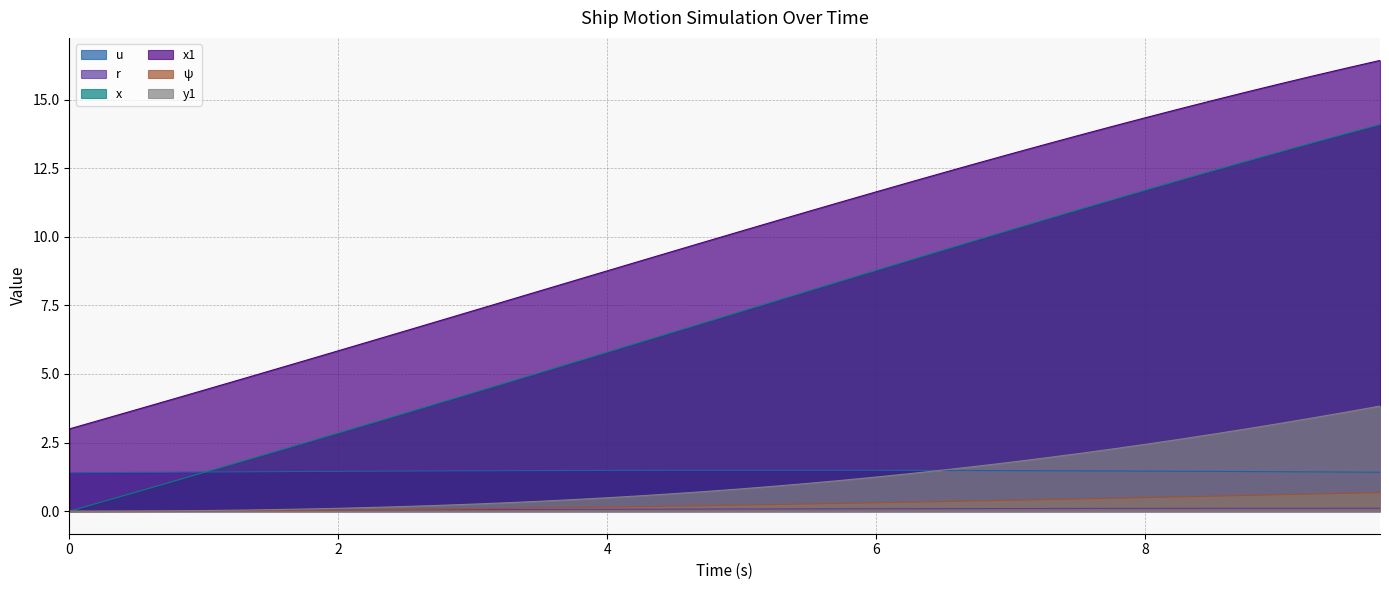

What is the difference between the second highest and minimum values in the psi series?

0.7